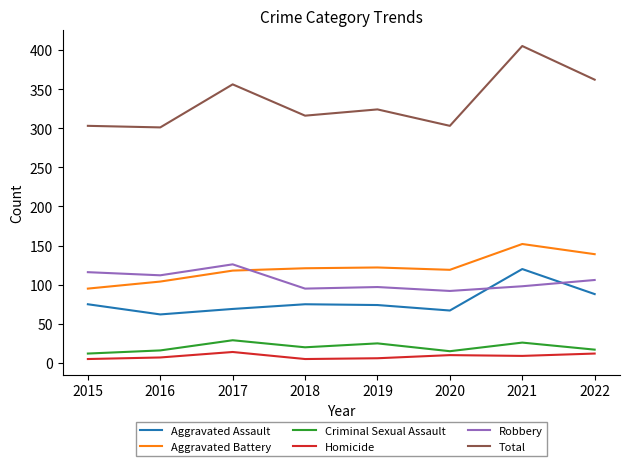

What is the sum of the Homicide values at 2019 and 2018?

11